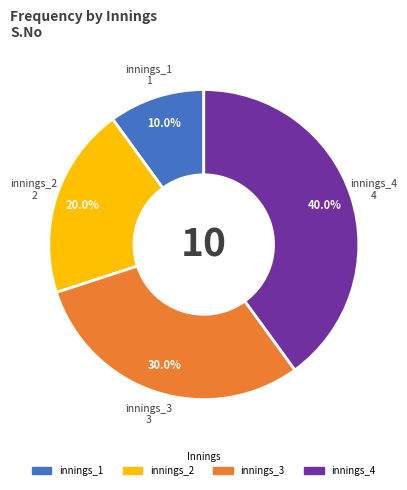

Count the number of slices in the pie.

4